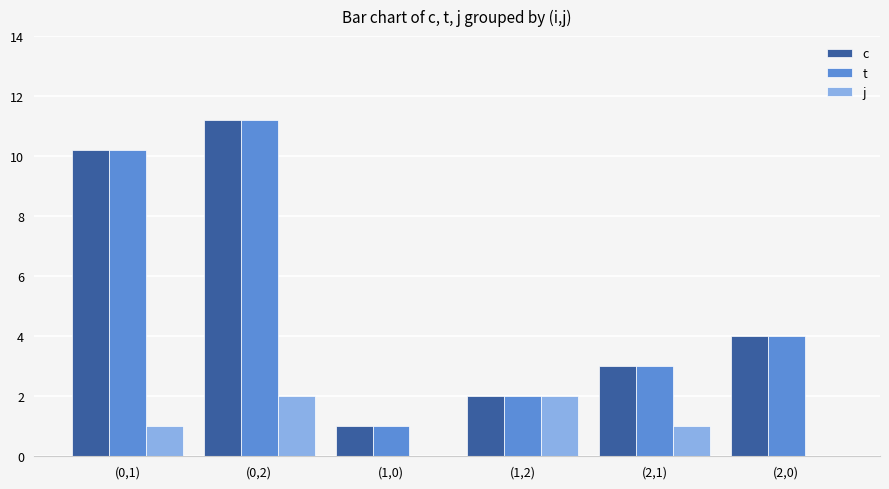

The c series shows 2.2 at (2,0). True or false?

False